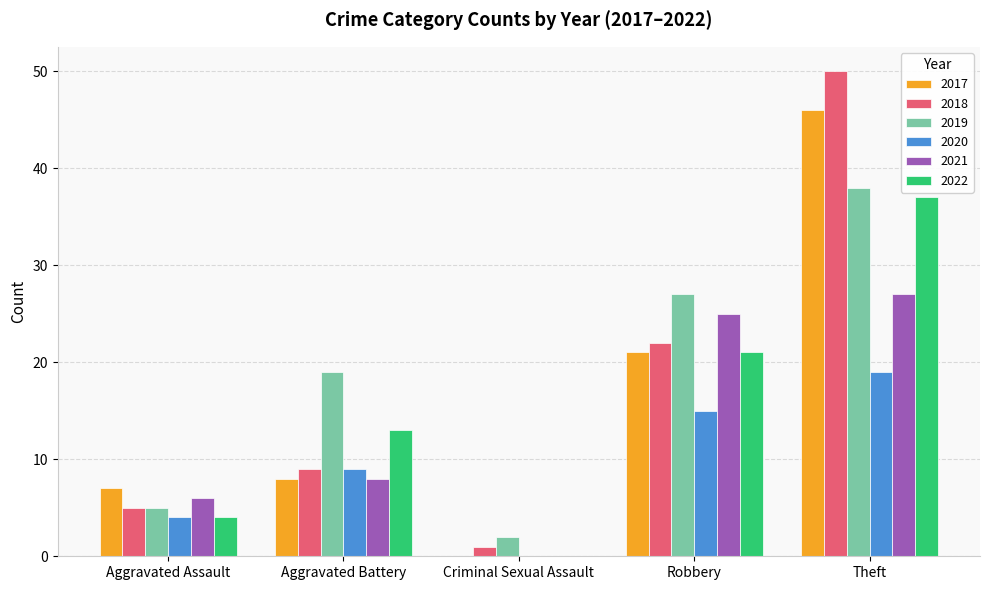

Which series has the largest total across all categories?

2019